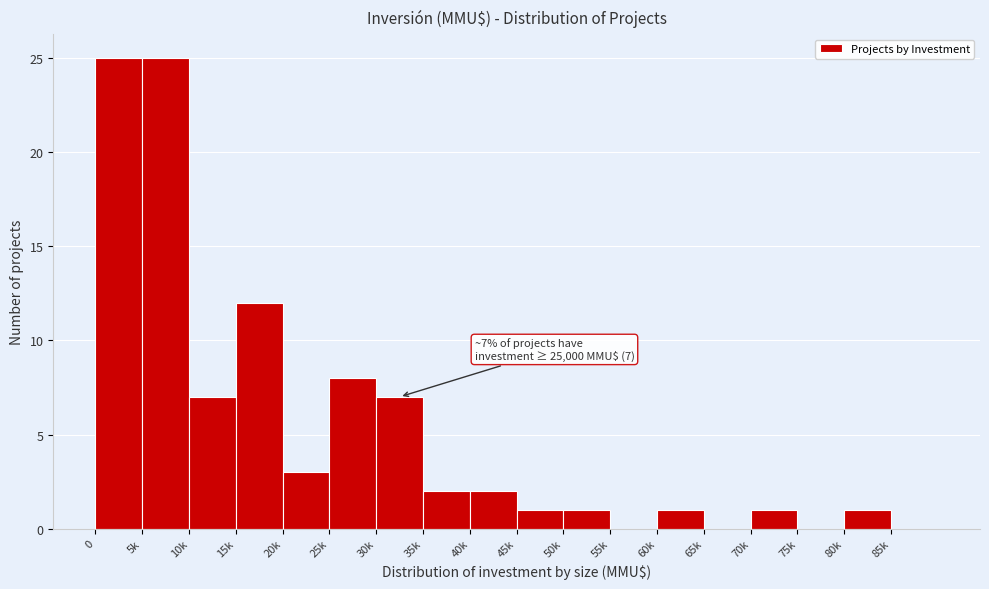

Reading right to left, what are all the values shown in this chart?

85k=0	80k=1	75k=0	70k=1	65k=0	60k=1	55k=0	50k=1	45k=1	40k=2	35k=2	30k=7	25k=8	20k=3	15k=12	10k=7	5k=25	0=25